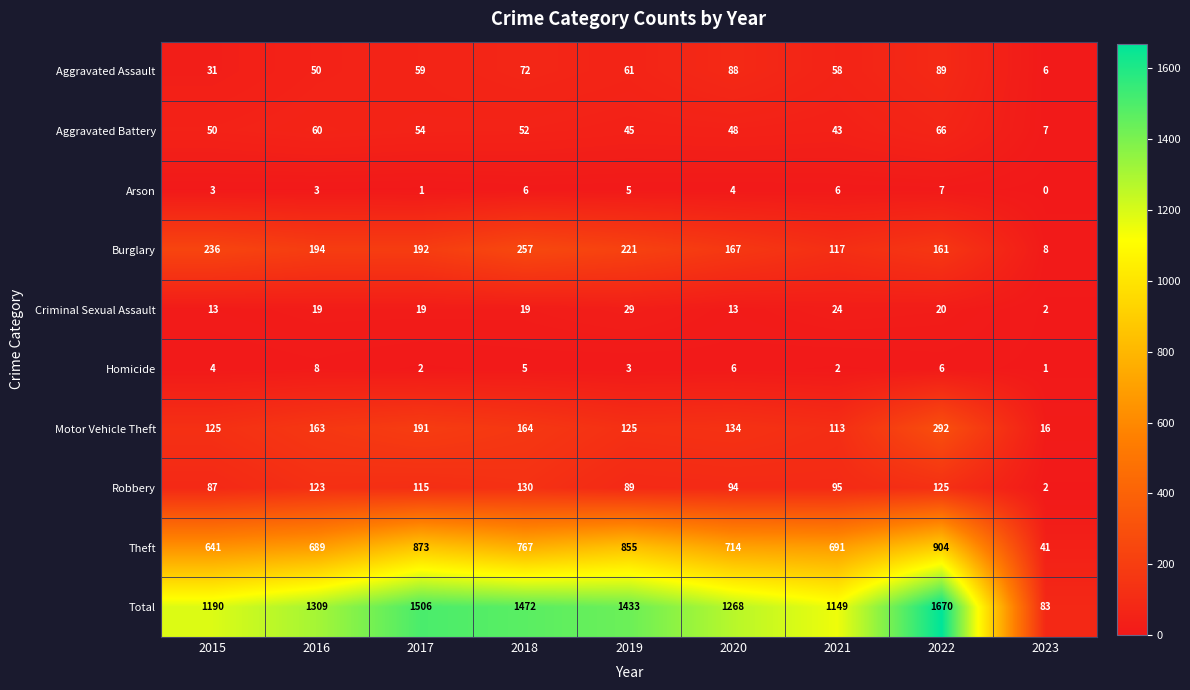

What is the greatest value displayed?

1670